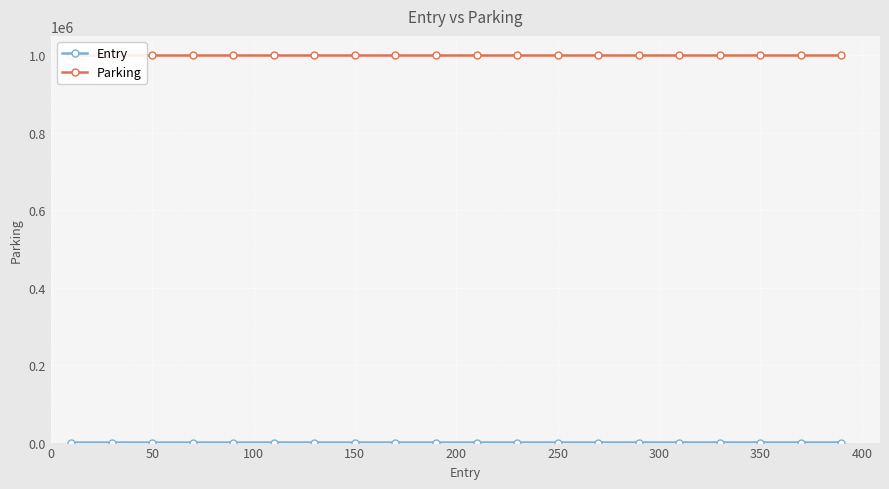

Between 12 and 450, which is larger?

12